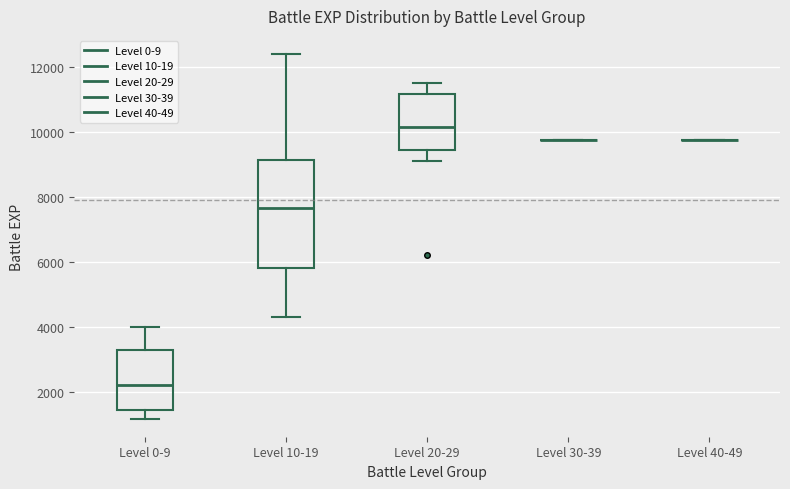

Reading left to right, transcribe this box plot: for each box, give where its median line is, the range the box spans, and where its two whiskers end, as read against the y-axis. The values are not printed on the chart, so give them approximately, as read against the axis.

Level 0-9: median 2200, box 1400 to 3400, whiskers 1200 to 4000
Level 10-19: median 7600, box 5800 to 9200, whiskers 4400 to 12400
Level 20-29: median 10200, box 9400 to 11200, whiskers 9200 to 11600
Level 30-39: box collapsed to a line at 9800, whiskers 9800 to 9800
Level 40-49: box collapsed to a line at 9800, whiskers 9800 to 9800